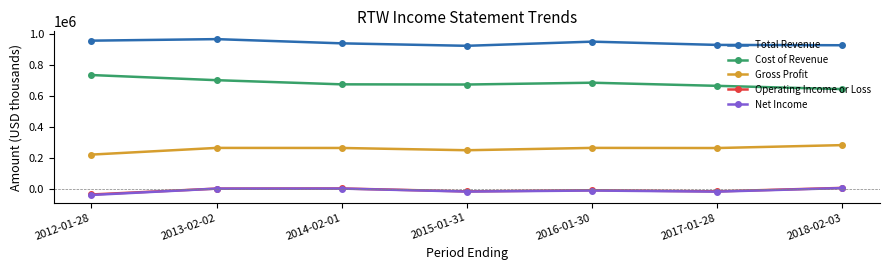

What is the minimum value for Gross Profit?

221600